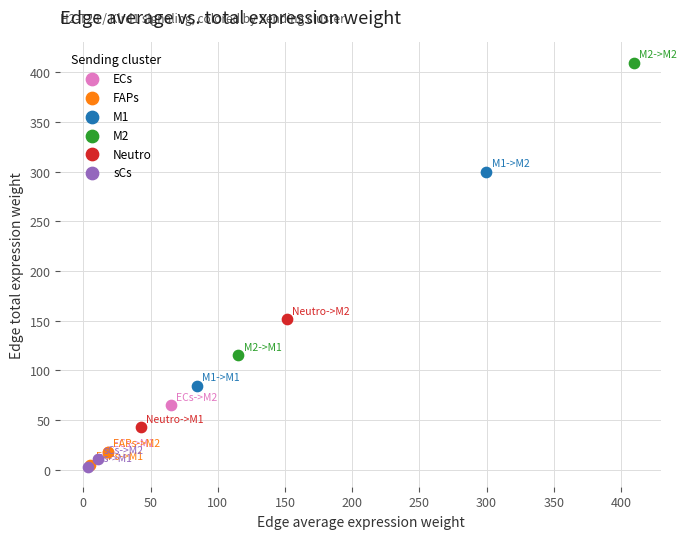

What are all the series names shown in the legend?

ECs, FAPs, M1, M2, Neutro, sCs